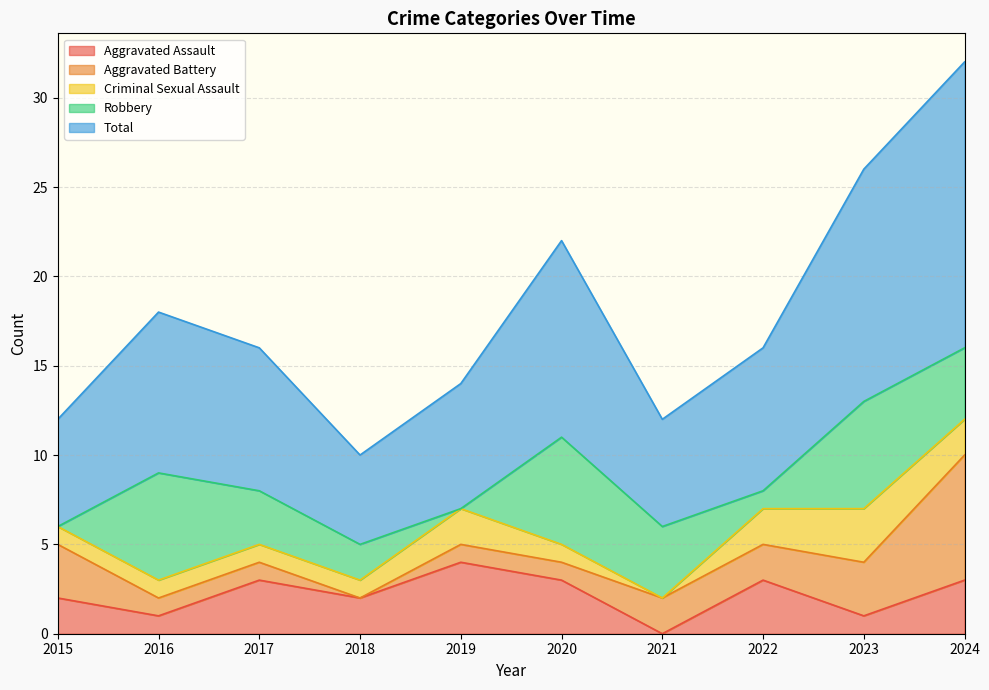

Between 2016 and 2020, which series saw the biggest shift?

Aggravated Assault